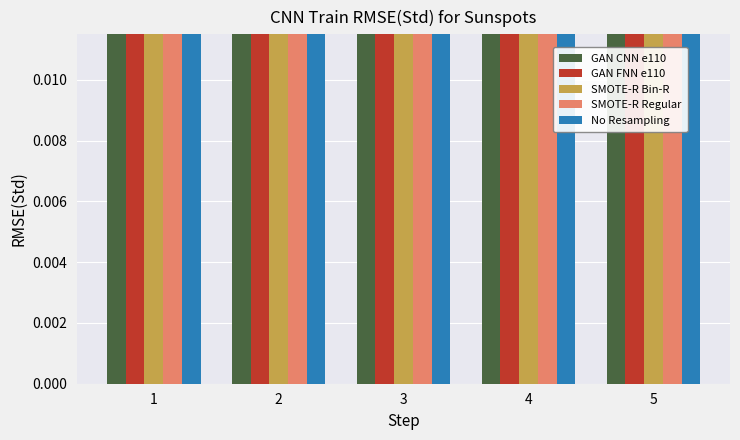

At which category is the sum across all series the highest?

4